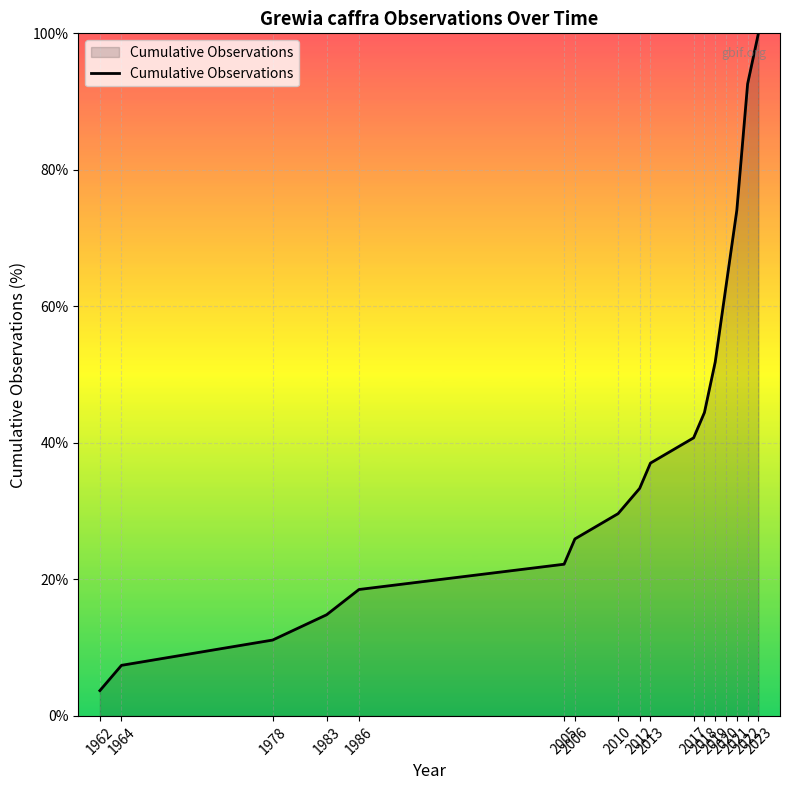

Does the chart display data point markers on the line(s)?

No